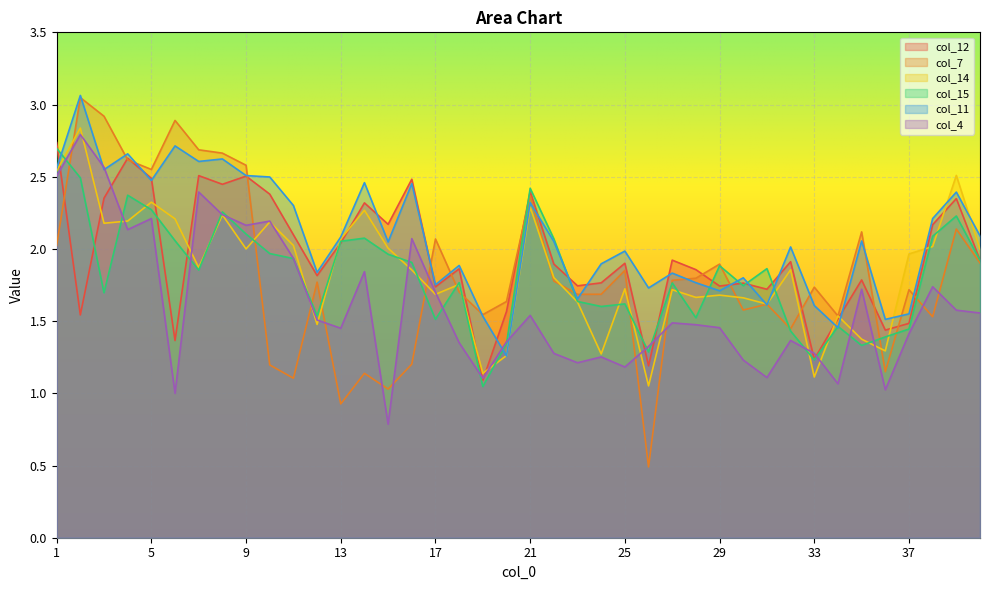

How many data points in col_7 are above 1?

38